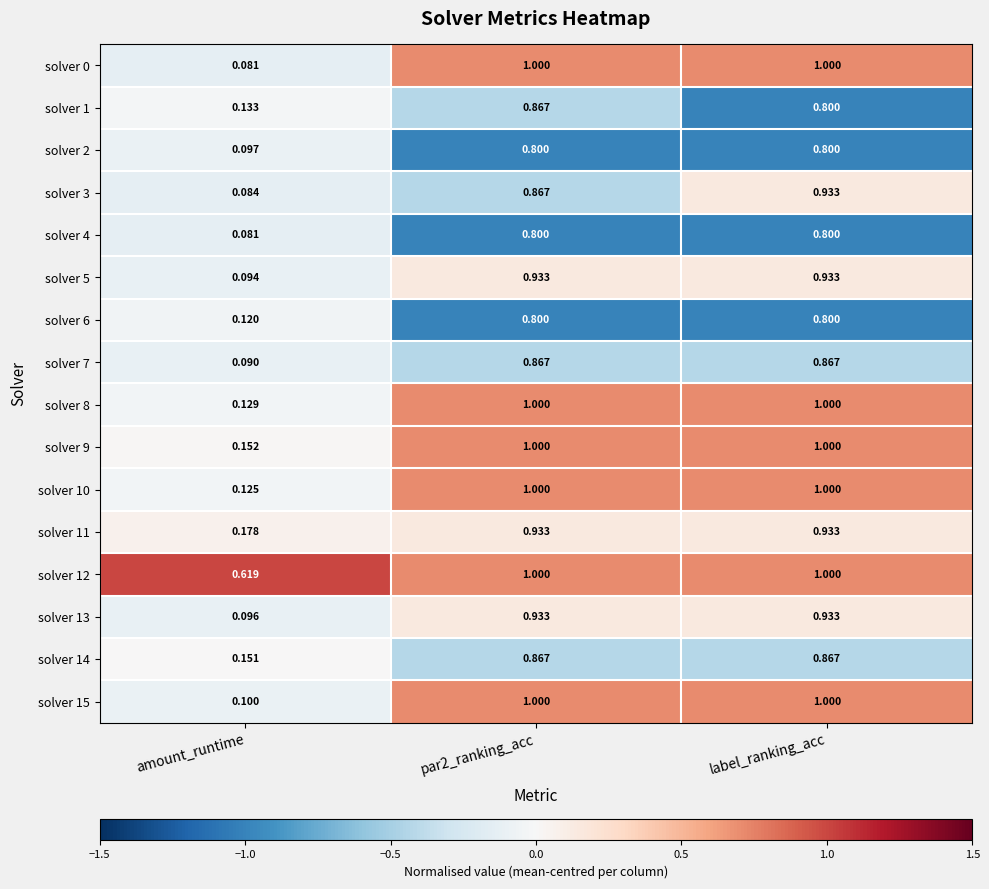

Where is solver 12 nearest to the value 0?

amount_runtime